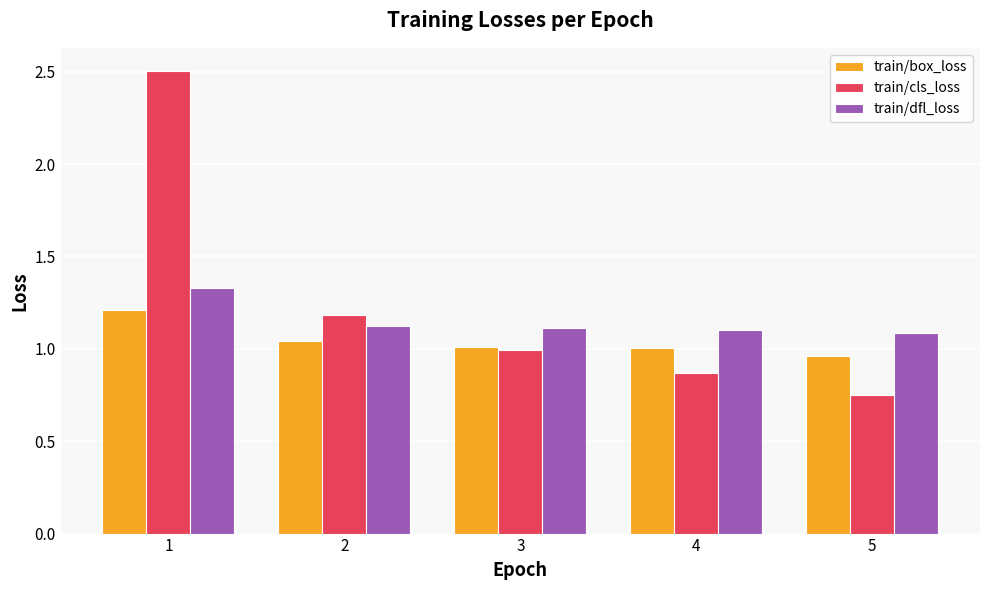

Which series has the widest spread of values?

train/cls_loss